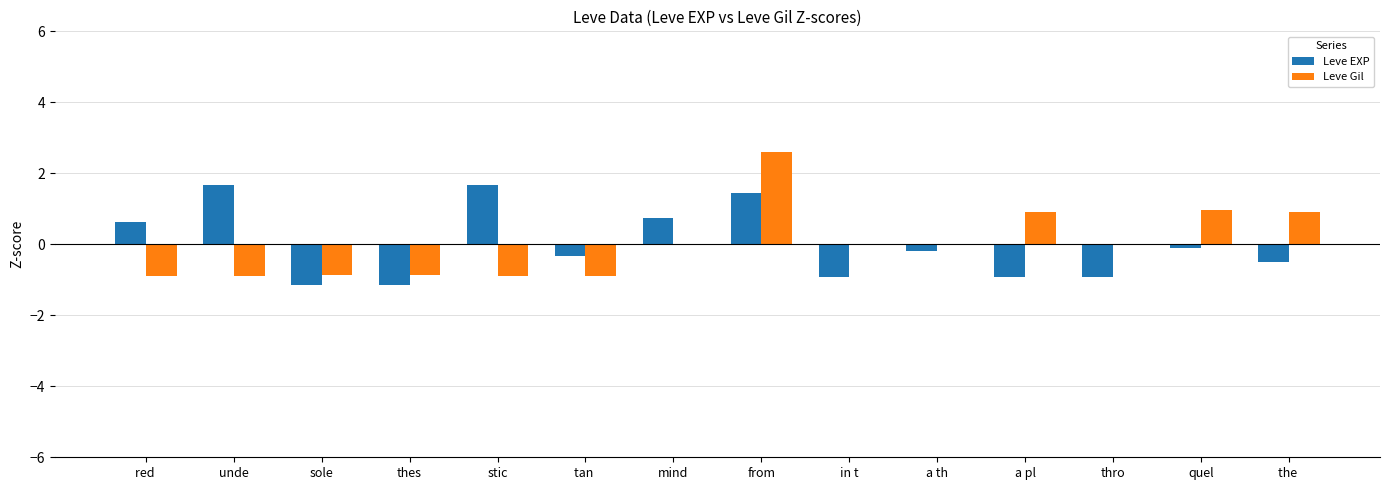

Which series changed the most between thes and thro?

Leve Gil